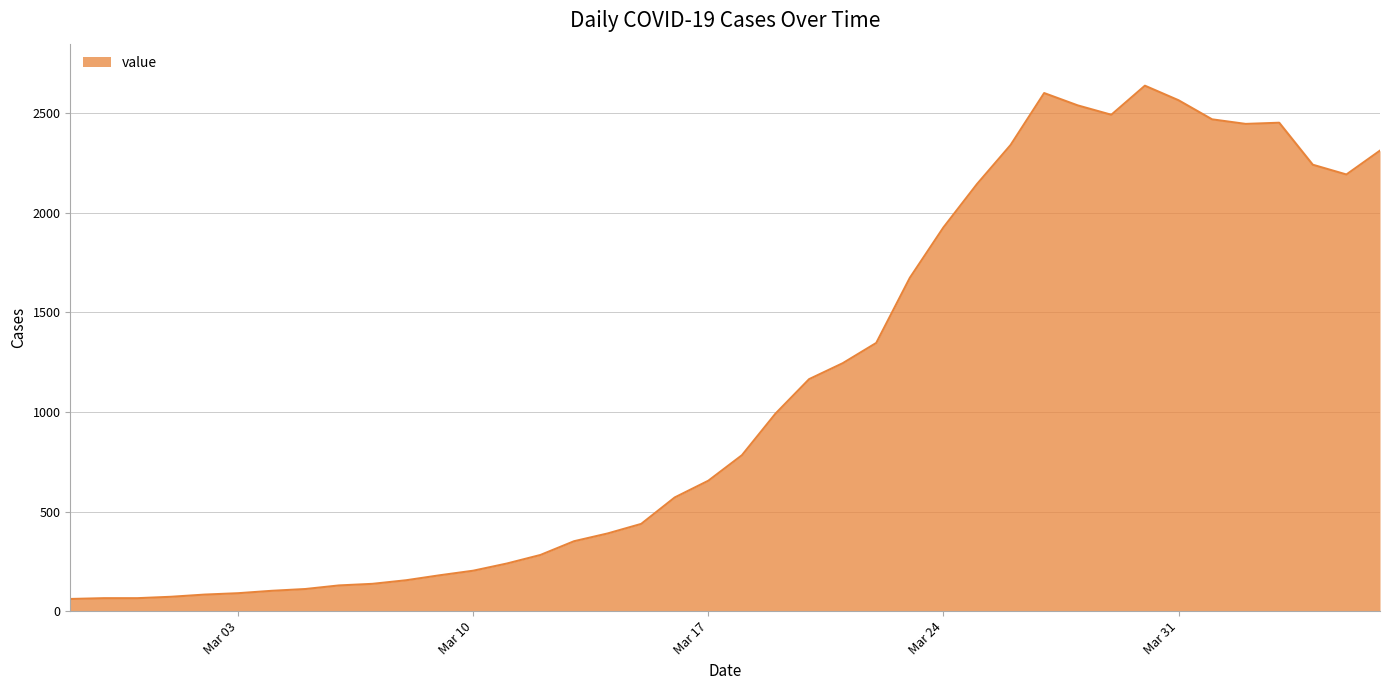

What is the difference between the maximum and minimum values?

2578